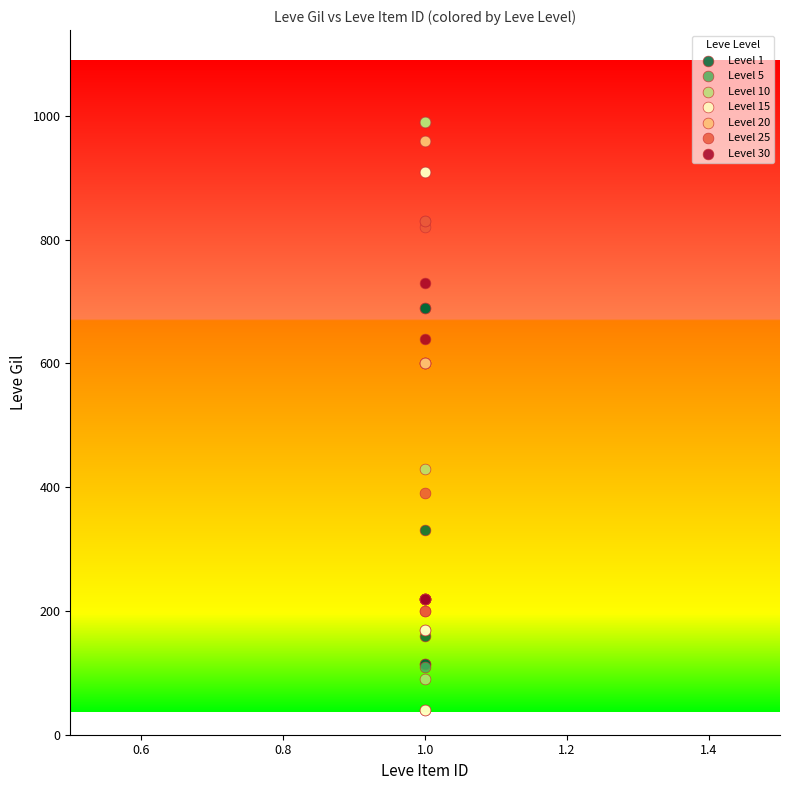

Which series reaches the minimum Y coordinate?

Level 15